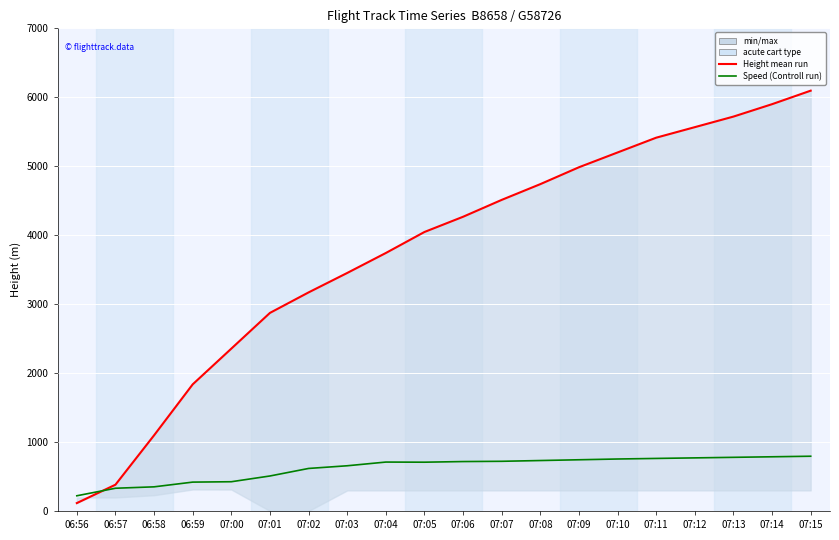

What is the approximate value of Height (Ensemble mean run) at 07:07?

4511.9